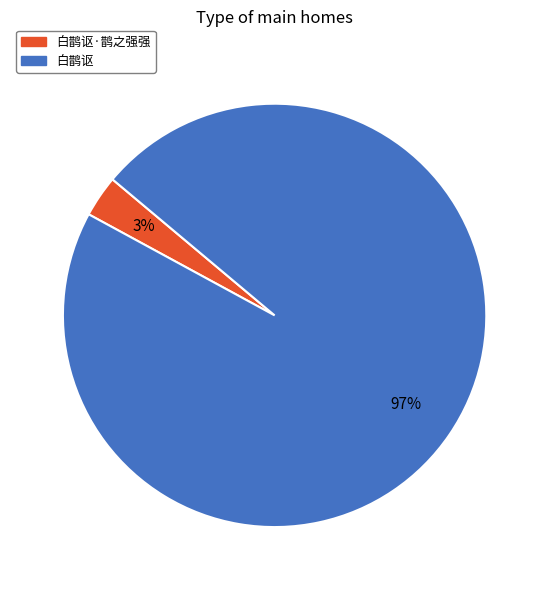

To the nearest percent, what is the average slice percentage?

50%